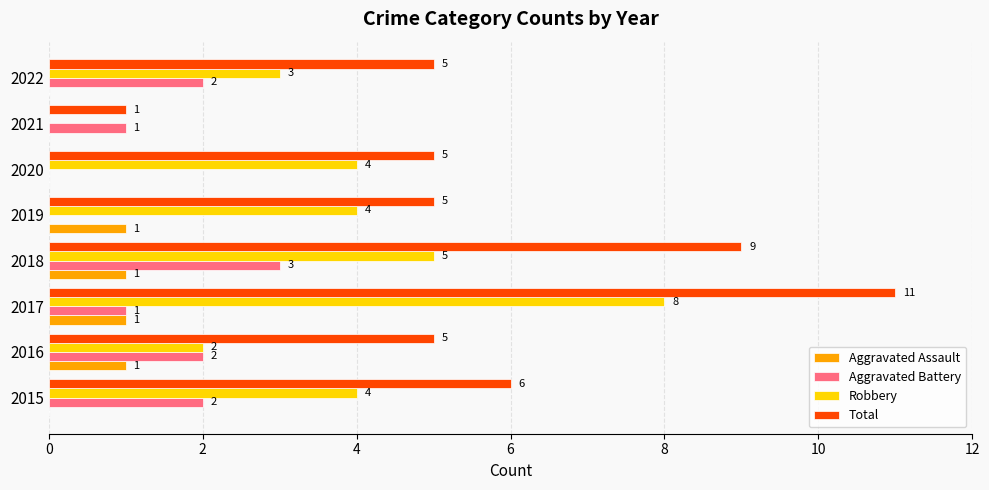

Between 2017 and 2018, which series saw the biggest shift?

Robbery